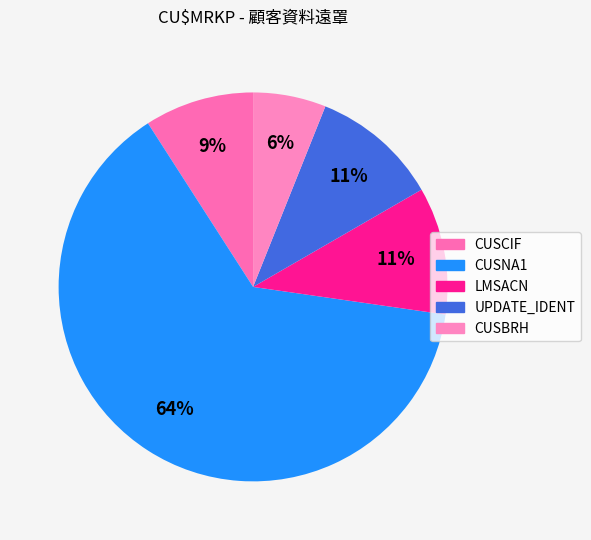

To the nearest percent, what is the difference between the largest and smallest slice percentages?

58%